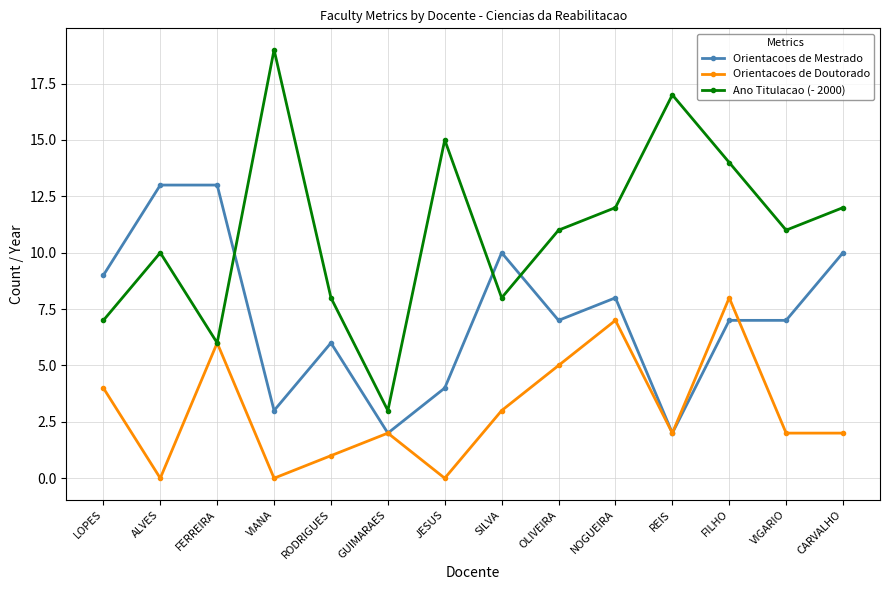

Is the value of Orientacoes de Doutorado at LOPES greater than the value of Orientacoes de Mestrado at GUIMARAES?

Yes